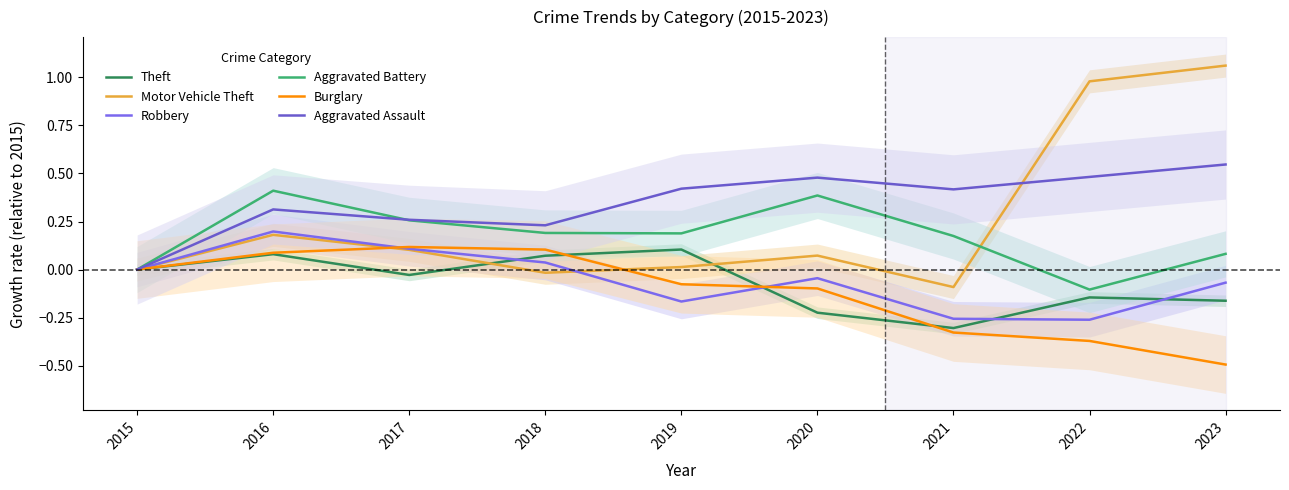

What is the value of the Burglary point at the 6th from the left?

-0.1